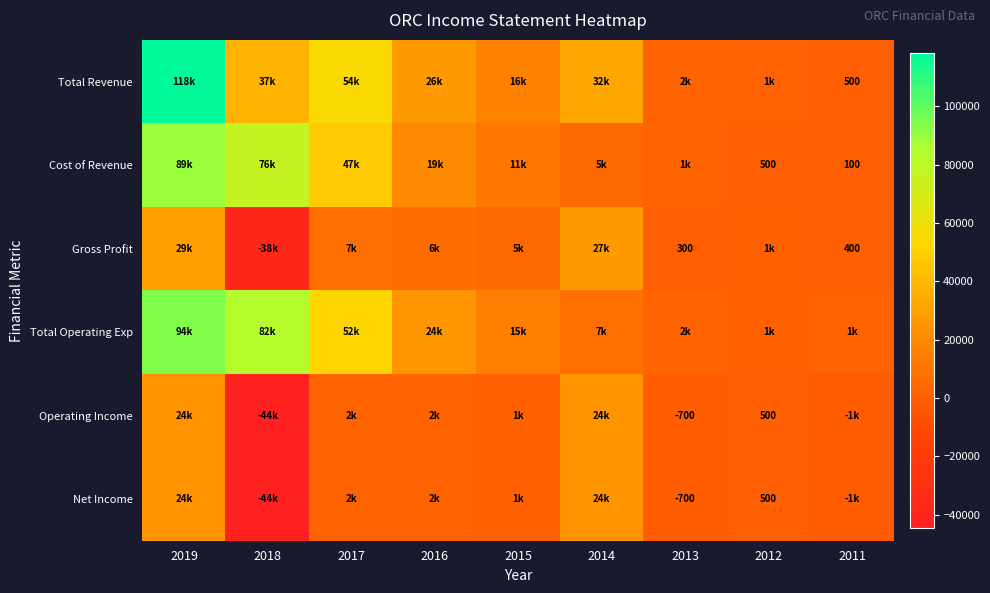

True or false: Gross Profit has a value of 300 at 2013.

True